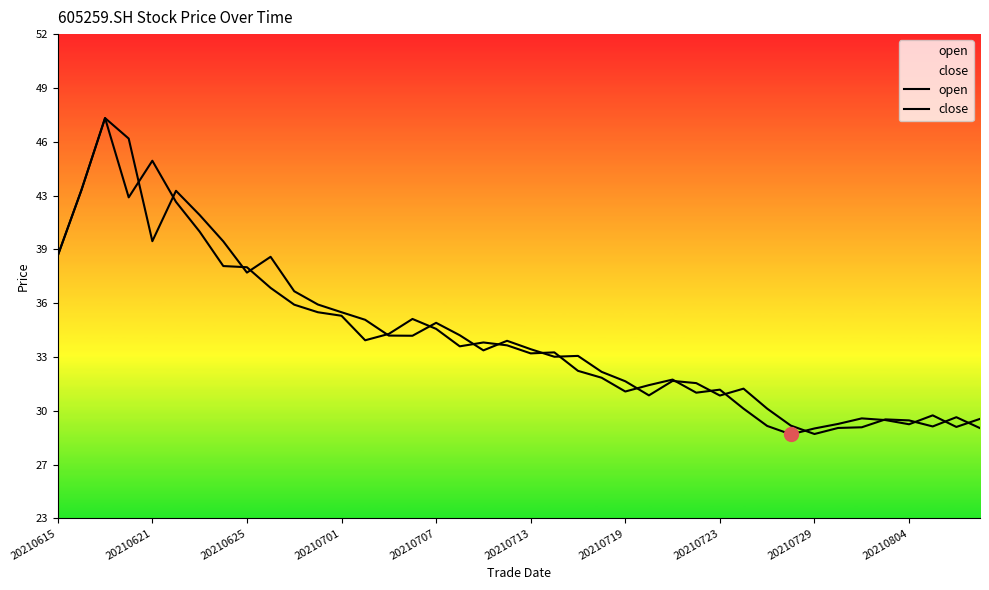

Which series has the widest spread of values?

close